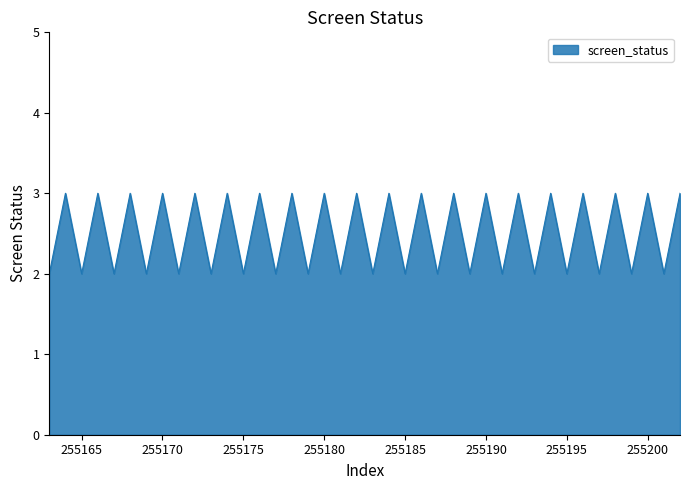

Reading left to right, extract all data points from this chart.

2	3	2	3	2	3	2	3	2	3	2	3	2	3	2	3	2	3	2	3	2	3	2	3	2	3	2	3	2	3	2	3	2	3	2	3	2	3	2	3